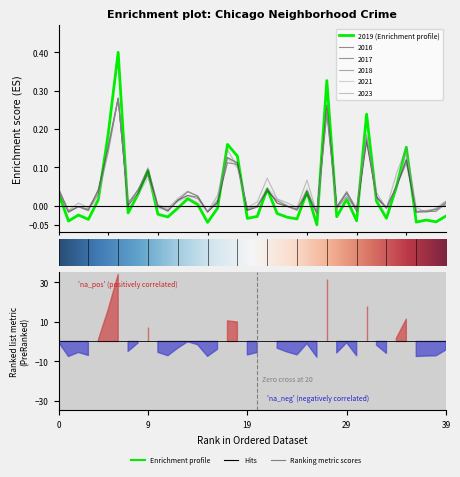

Does the chart display data point markers on the line(s)?

No